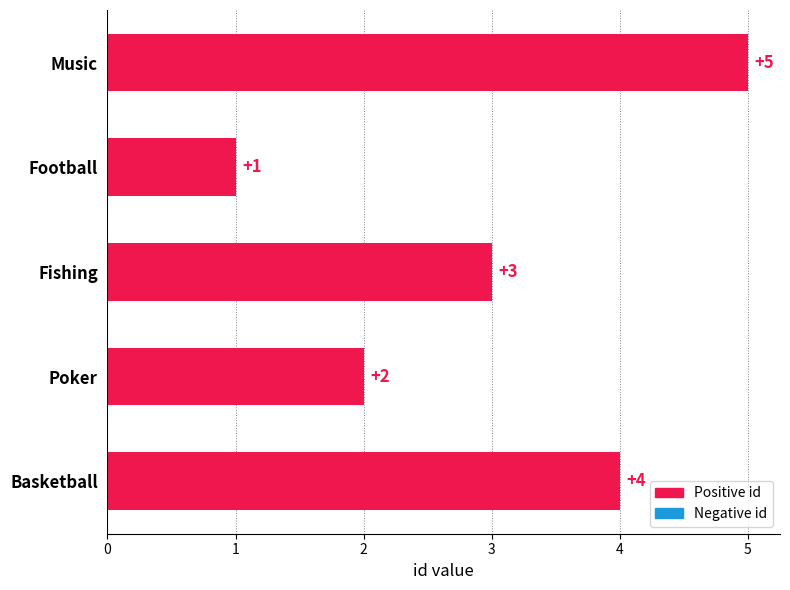

Between Fishing and Basketball, which is larger?

Basketball